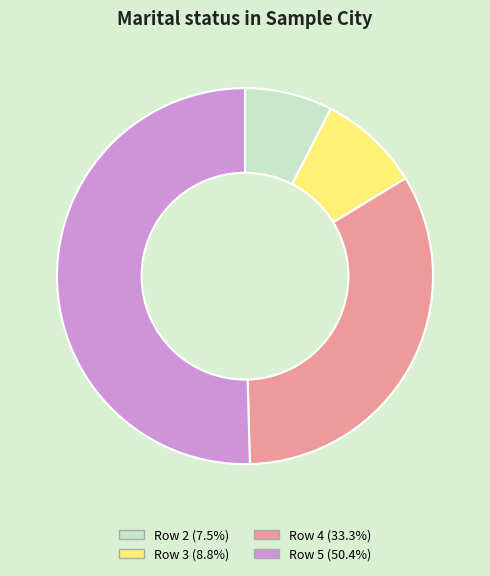

Is there a majority slice in this chart?

Yes